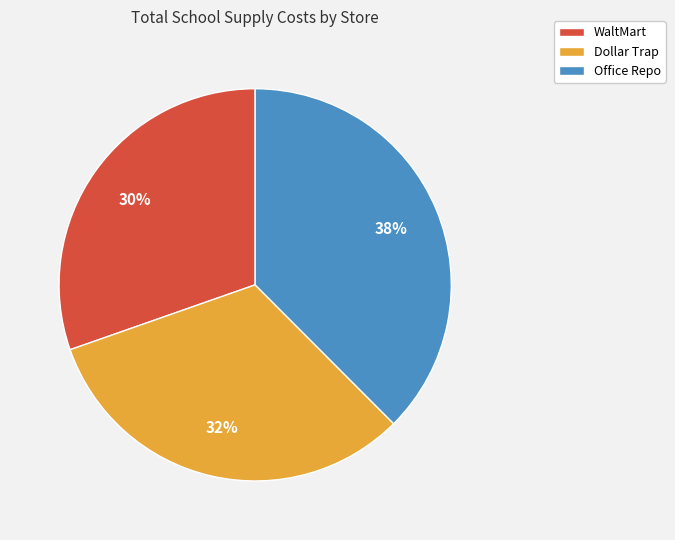

To the nearest percent, what is the combined percentage of Dollar Trap and Office Repo?

70%